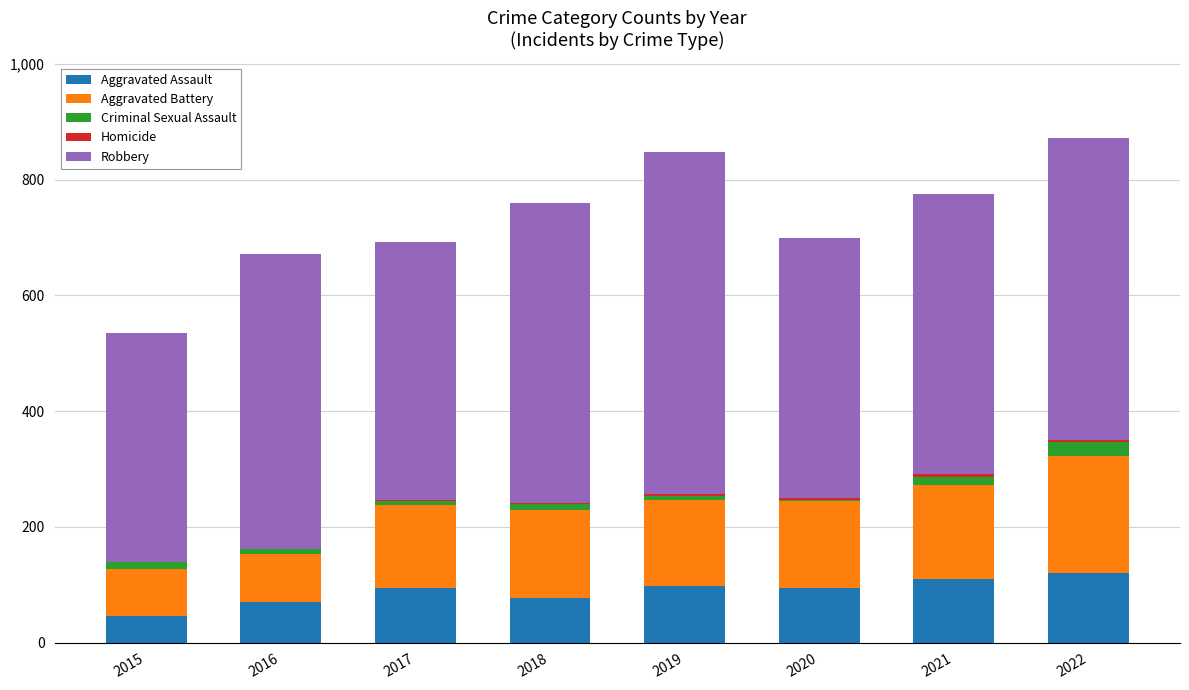

What is the sum of all Aggravated Assault values?

712